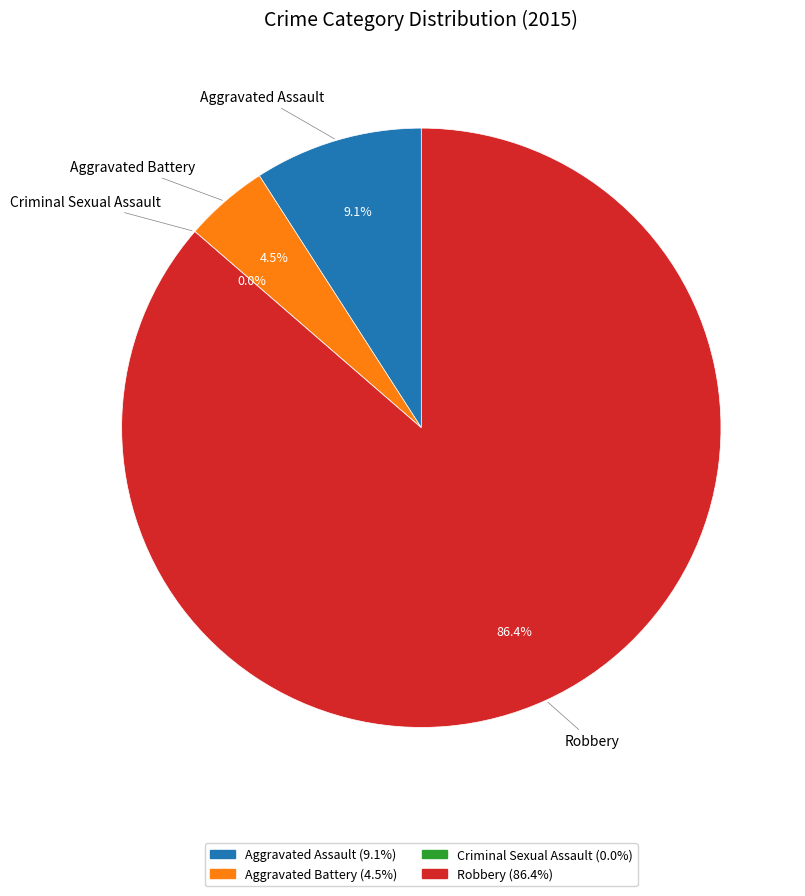

Rank the categories by value from highest to lowest.

Robbery, Aggravated Assault, Aggravated Battery, Criminal Sexual Assault